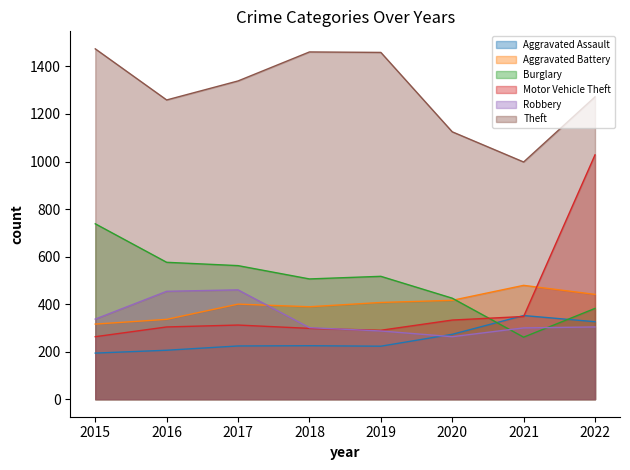

Rank the series by their maximum value, from lowest to highest.

Aggravated Assault, Robbery, Aggravated Battery, Burglary, Motor Vehicle Theft, Theft